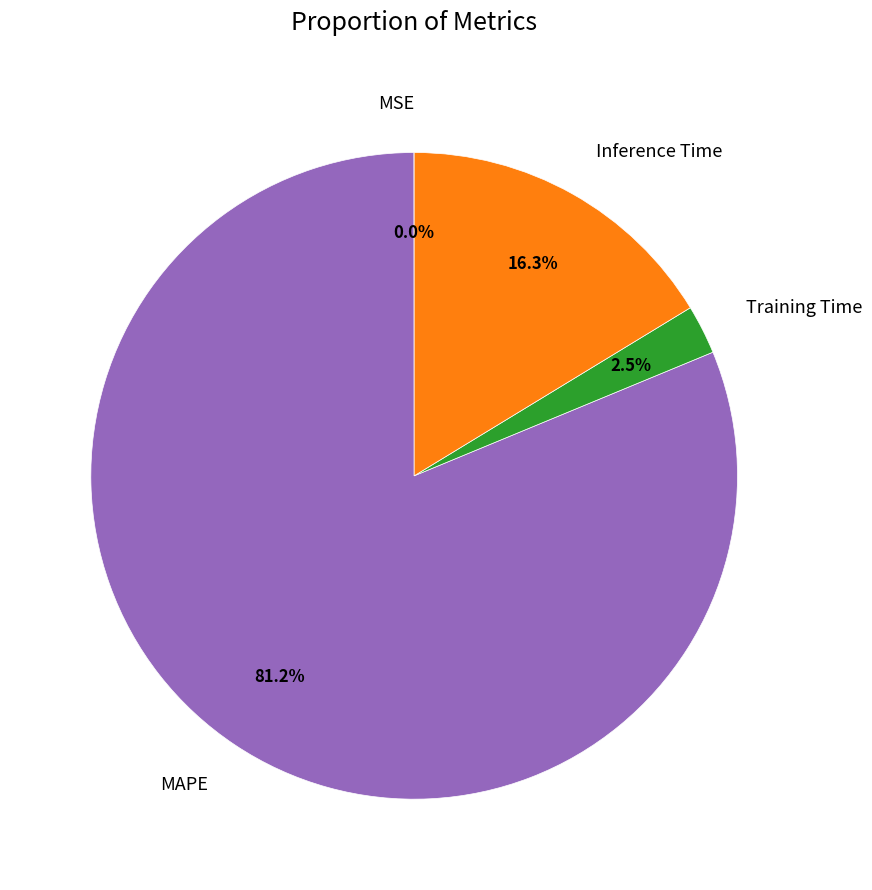

Which has a higher value, Inference Time or MAPE?

MAPE